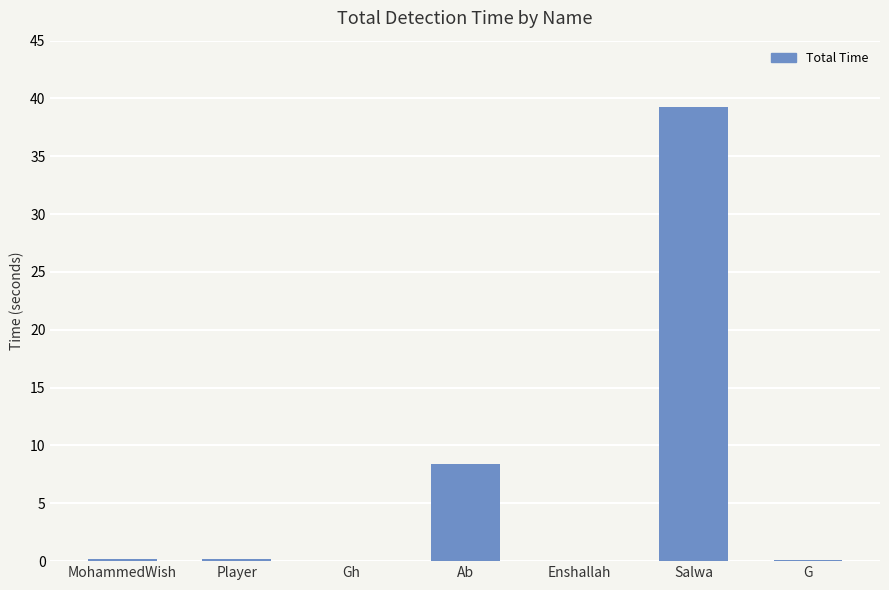

What is the greatest value displayed?

39.2